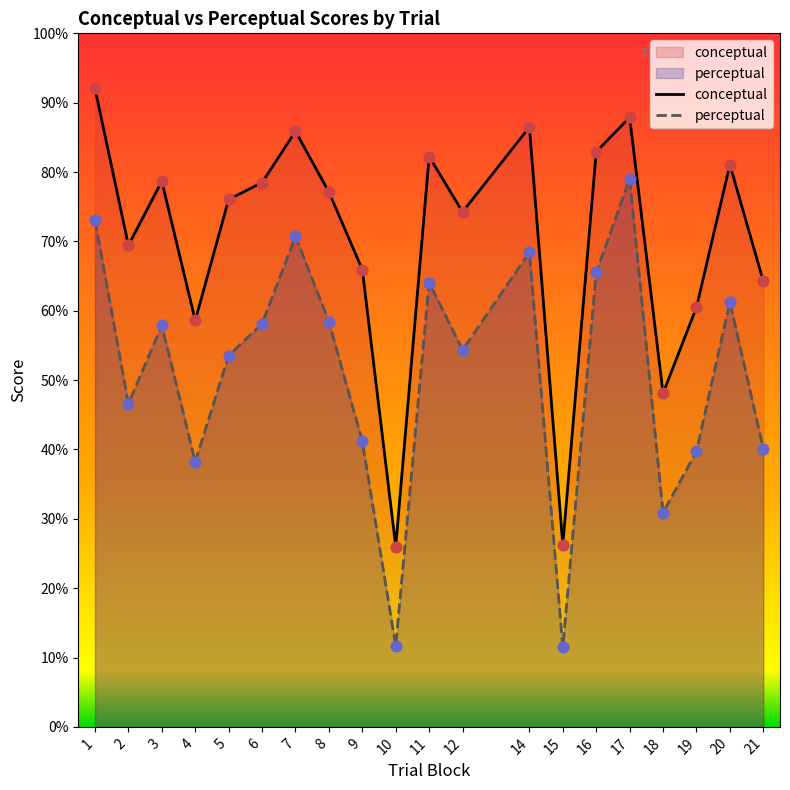

Which series has the largest total across all categories?

conceptual